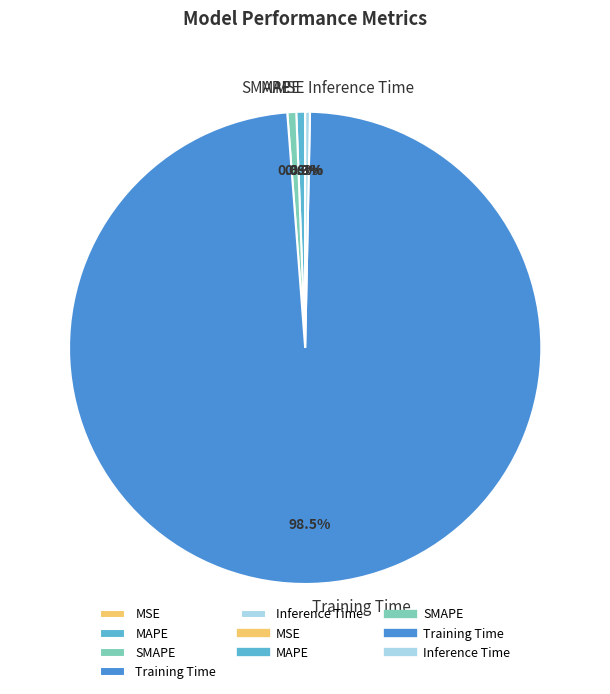

Is it true that SMAPE is 1% of the pie?

True